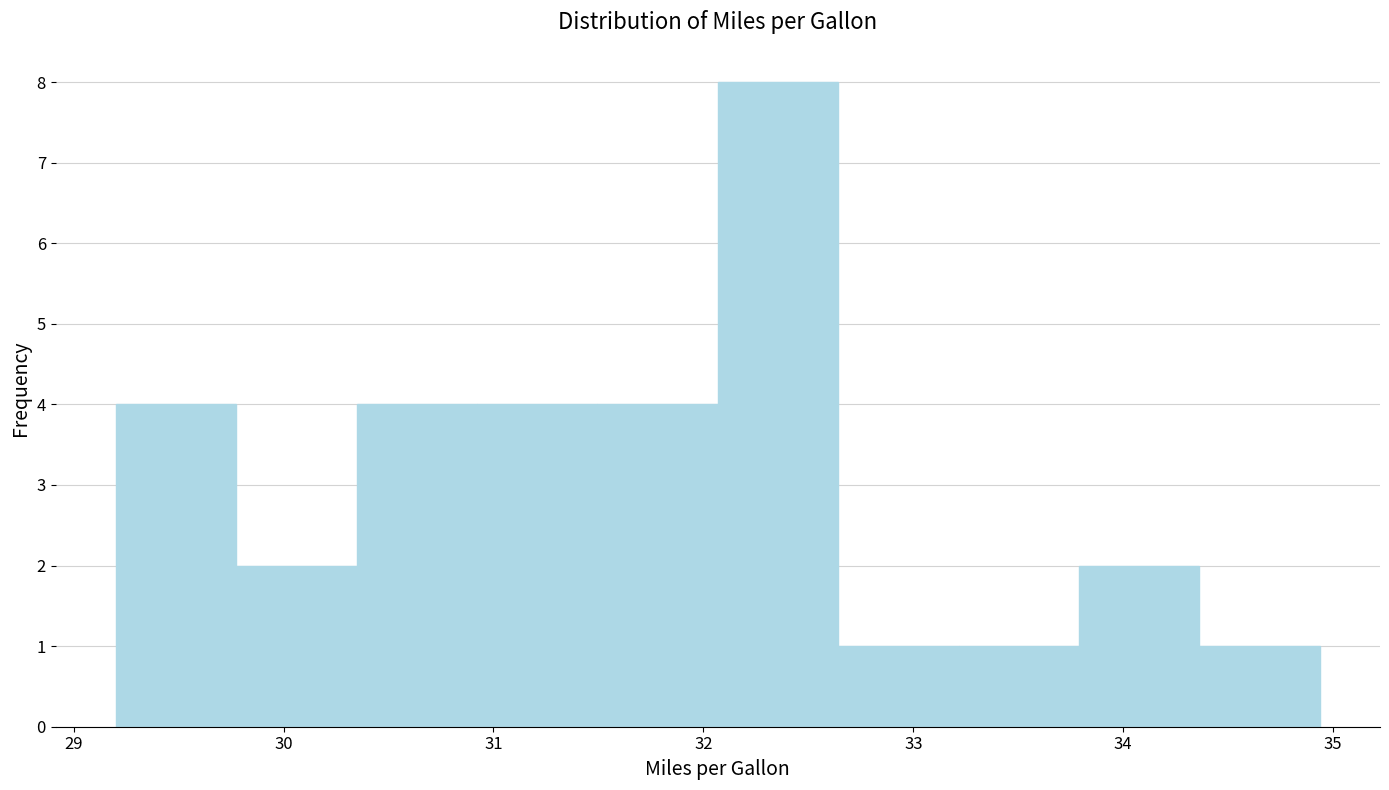

How tall is the bar that spans 29.8 to 30.3 on the x-axis? Neither the bar edges nor the heights are printed on the chart, so give them approximately, as read against the axes.

2